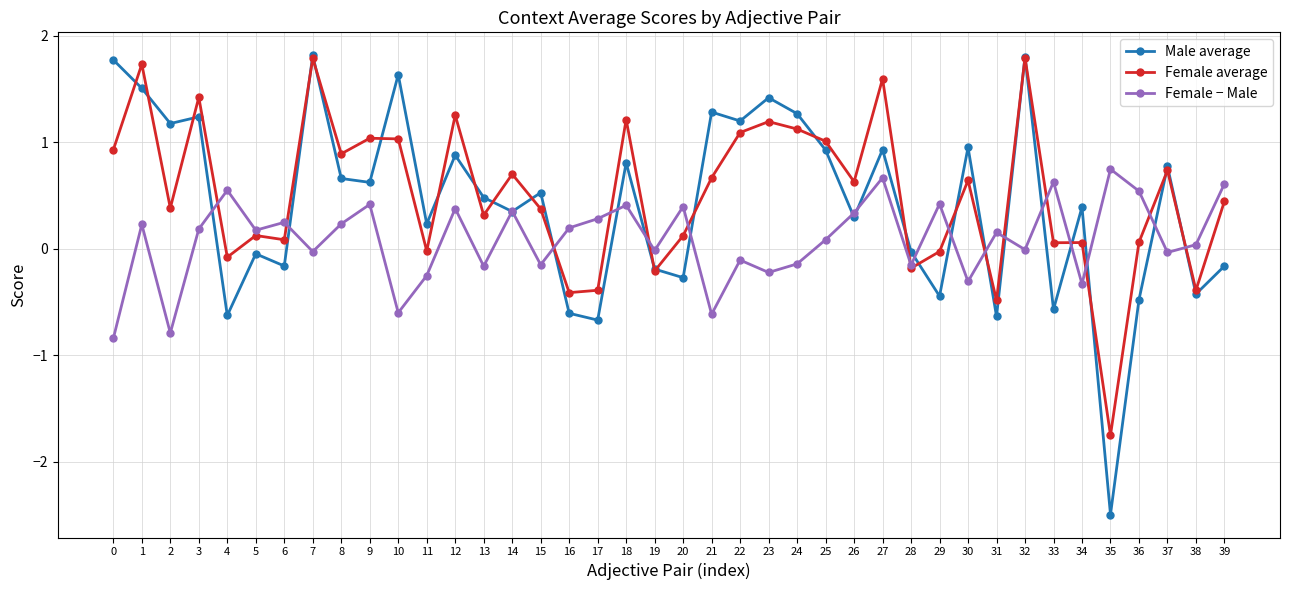

What are all the series names shown in the legend?

Male average, Female average, Female − Male